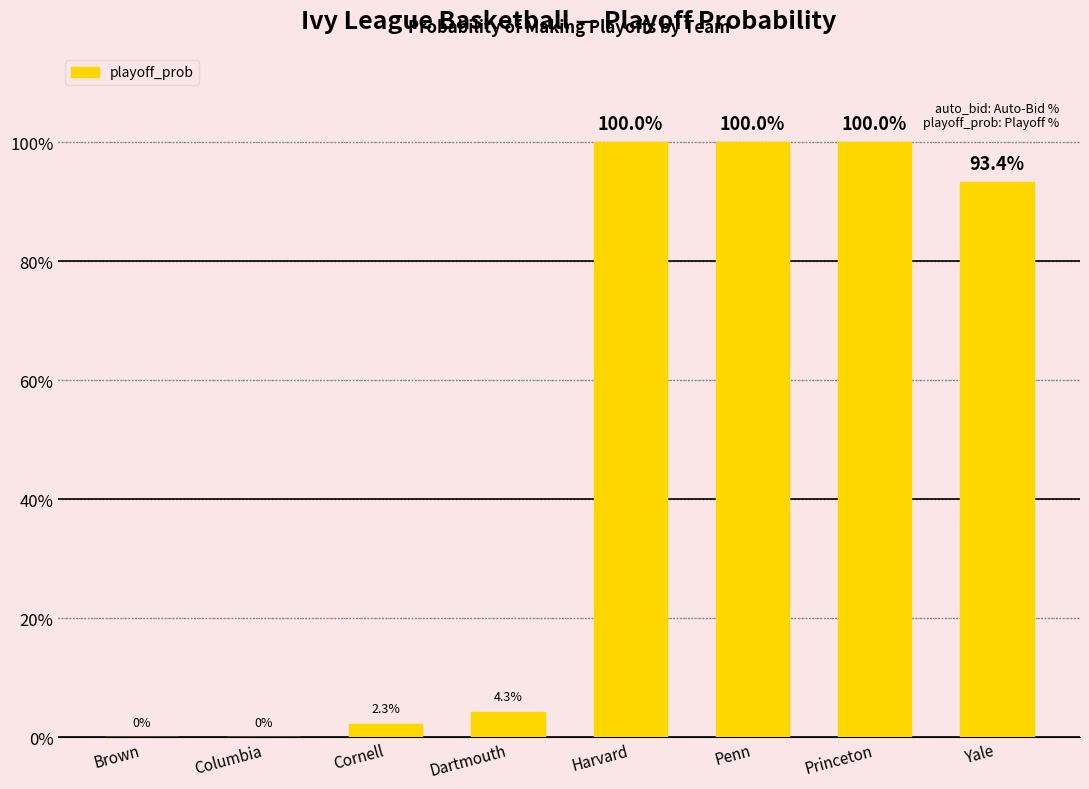

What is the maximum value shown in the chart?

100.0